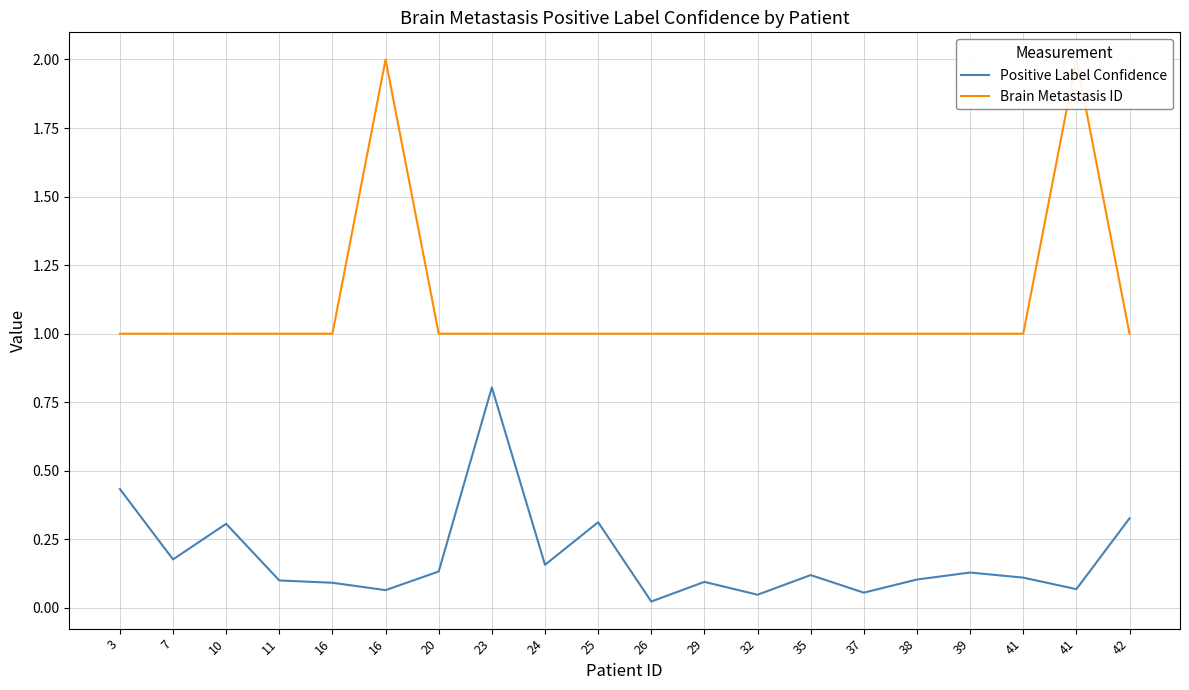

Rank the series by their maximum value, from lowest to highest.

Positive Label Confidence, Brain Metastasis ID